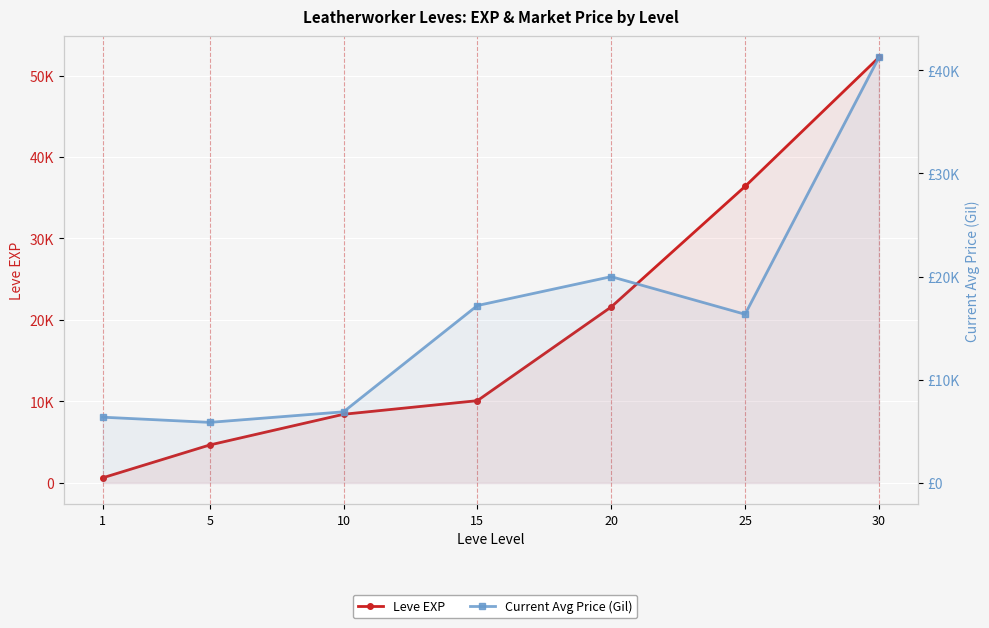

Rank the series by their average value, from lowest to highest.

Current Avg Price (Gil), Leve EXP